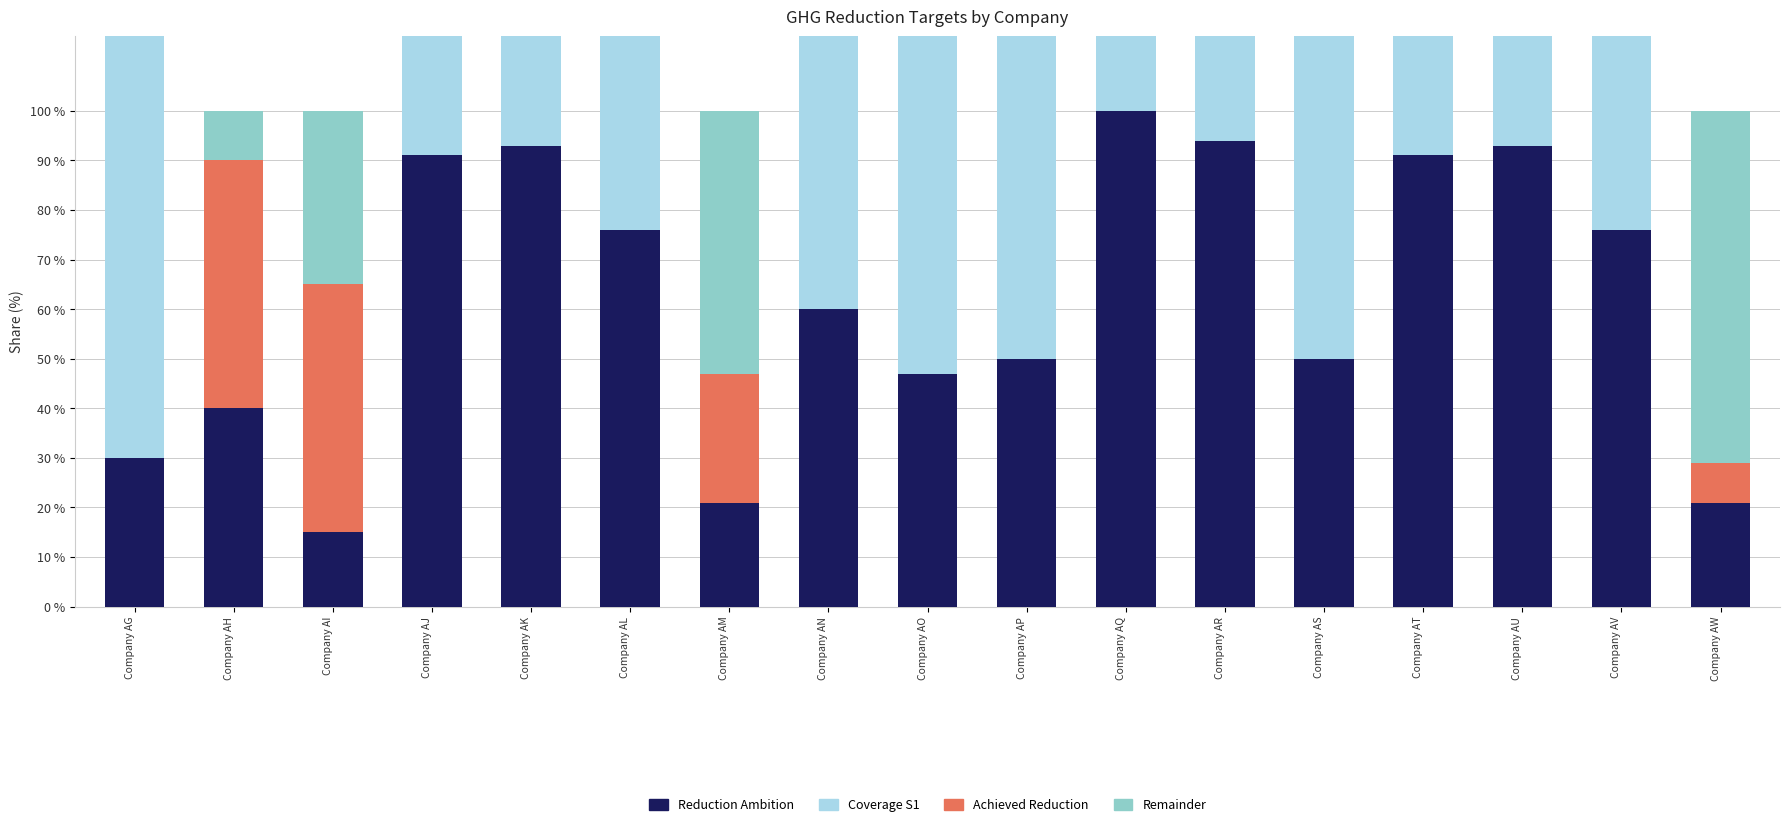

How many categories are shown in the chart?

17